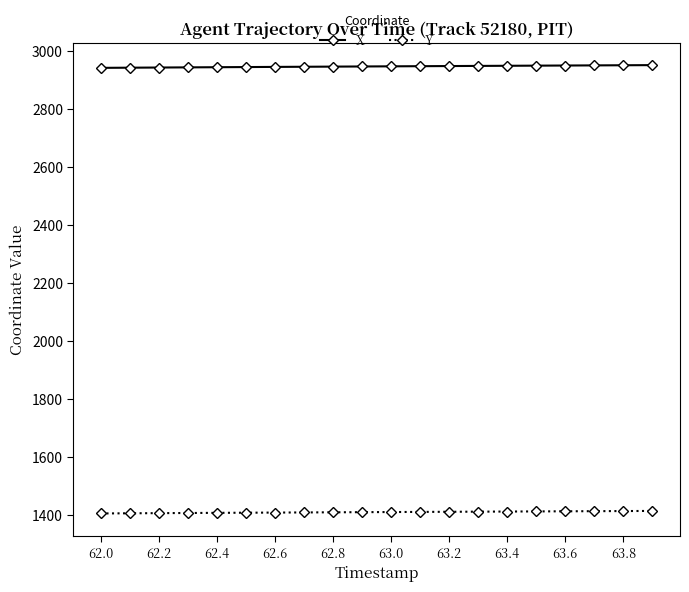

Which series has the largest total across all categories?

X